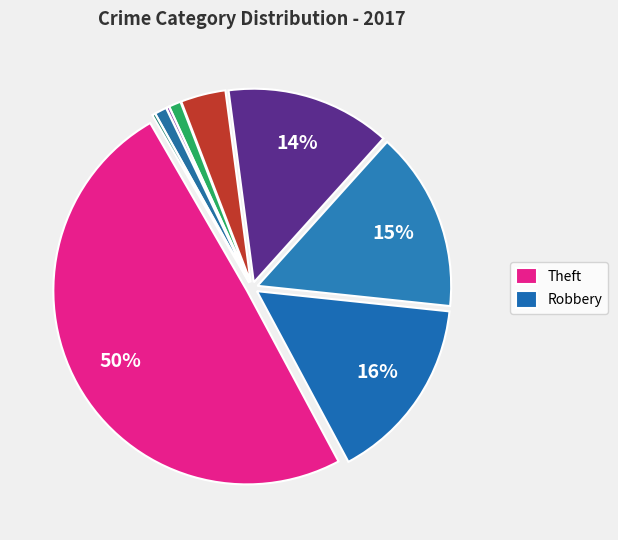

To the nearest percent, what is the difference between the largest and smallest slice percentages?

49%